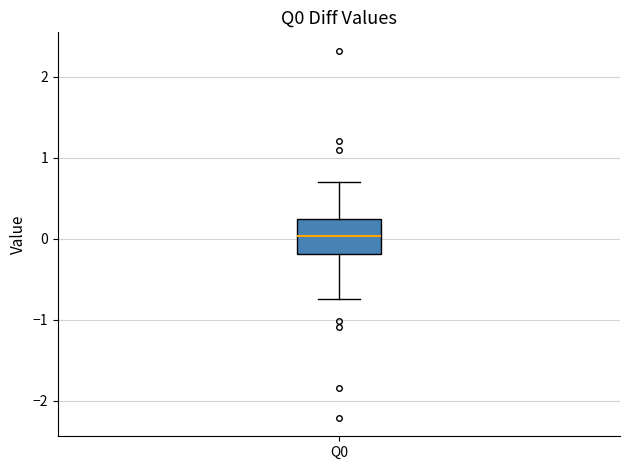

Where is the lower edge of the box for Q0 on the y-axis? The values are not printed on the chart, so give them approximately, as read against the axis.

-0.2